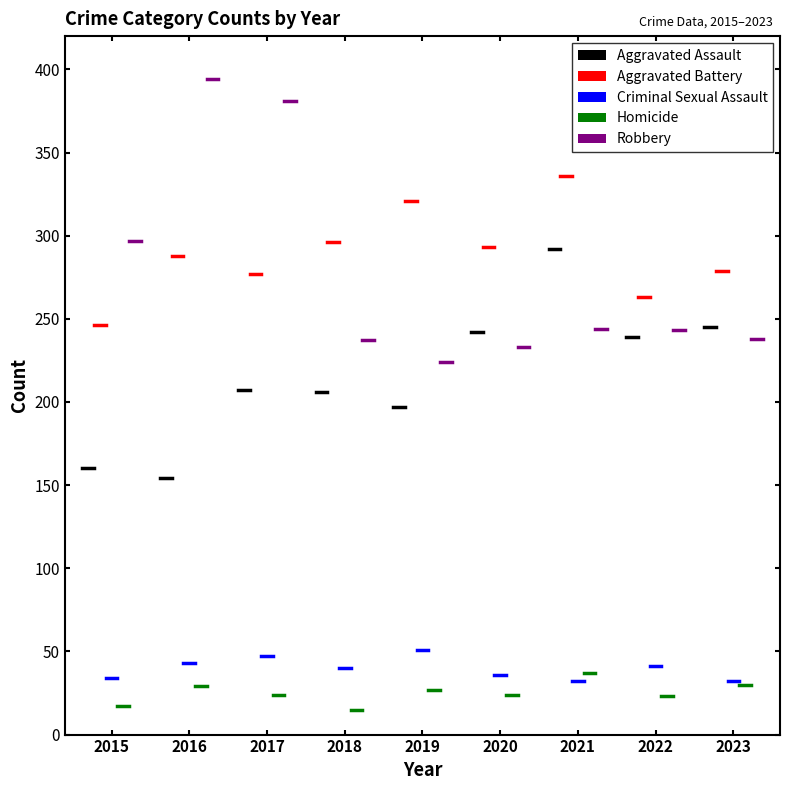

What is the total value across all series at 2015?

754